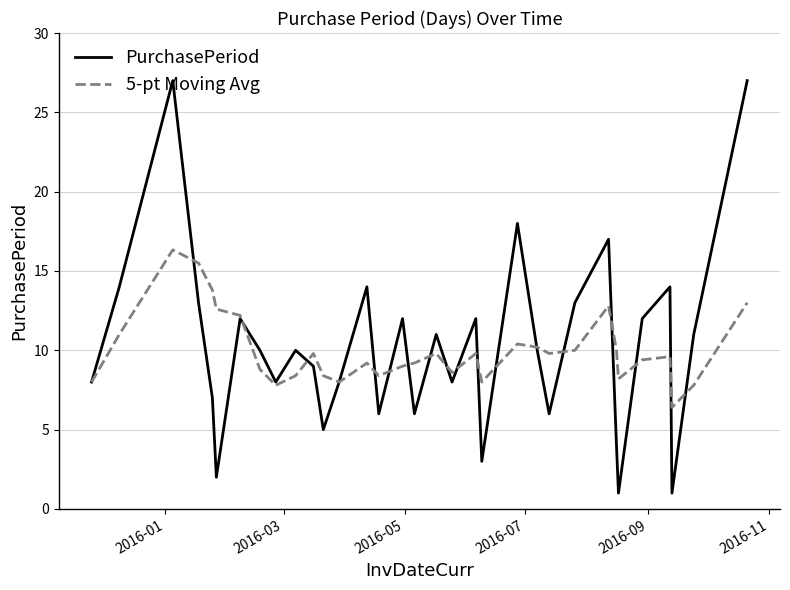

What are all the series names shown in the legend?

PurchasePeriod, 5-pt Moving Avg